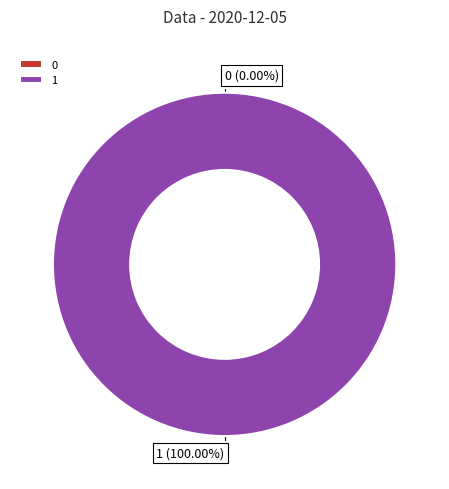

What percentage is the 1 slice, to the nearest percent?

100%